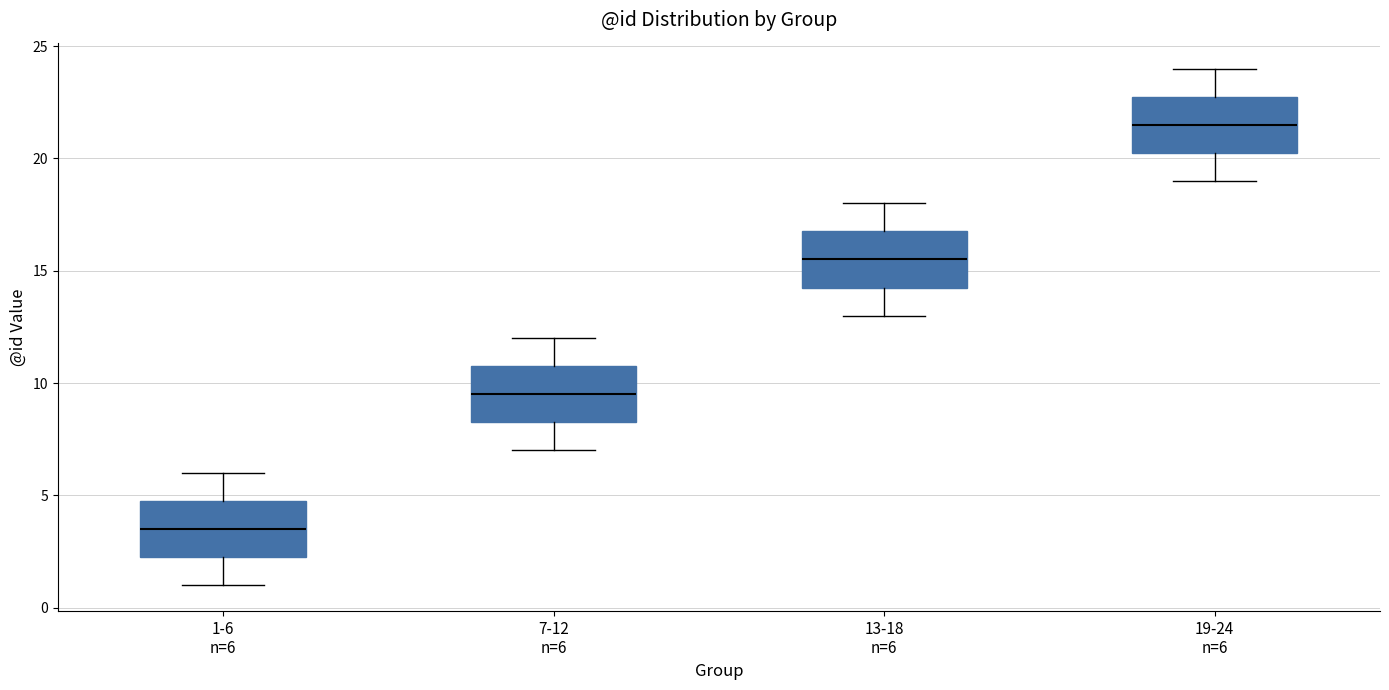

Which box has the lowest median line?

1-6 n=6